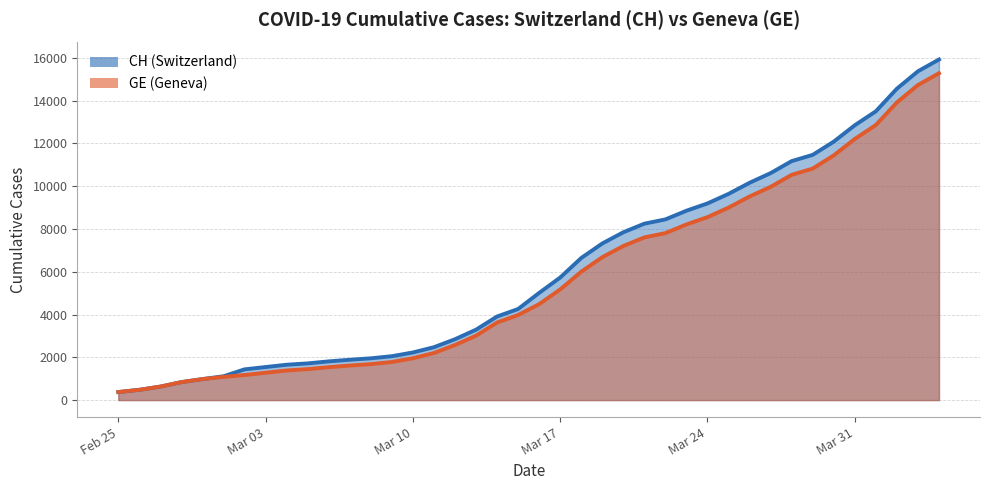

What position from the left is Mar 03?

8